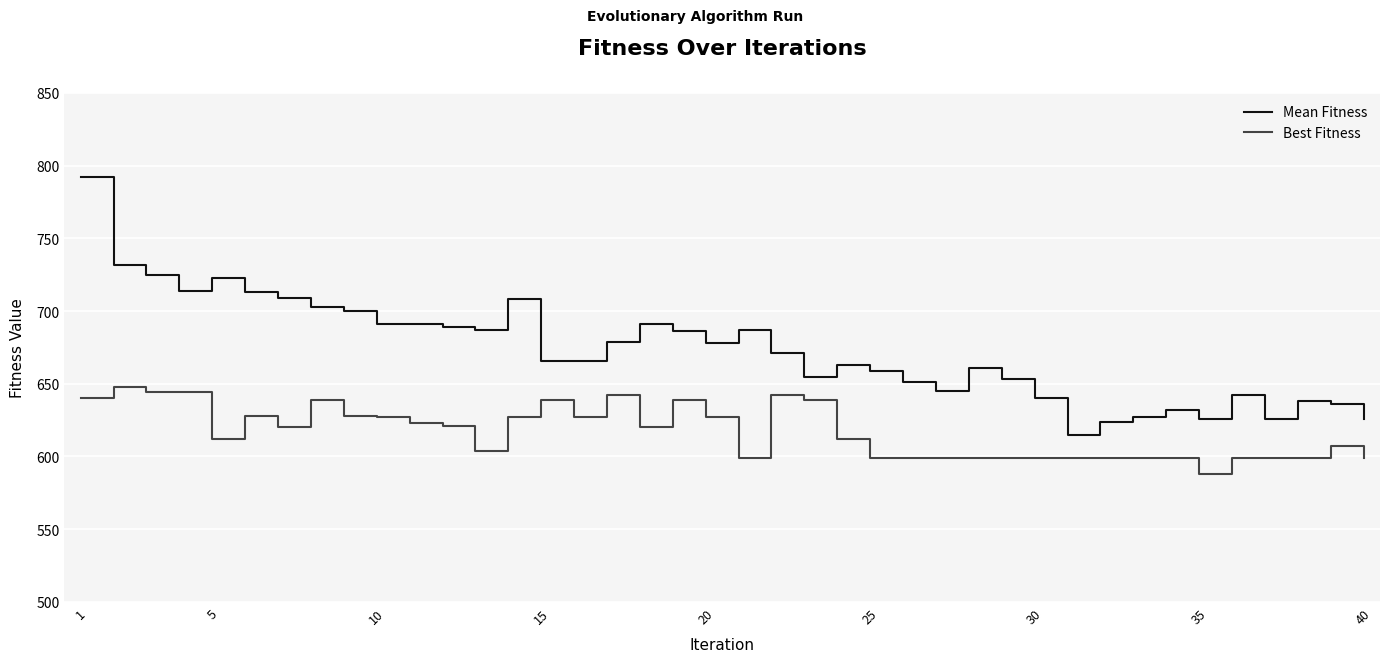

Is this an area chart (filled region under the line)?

No